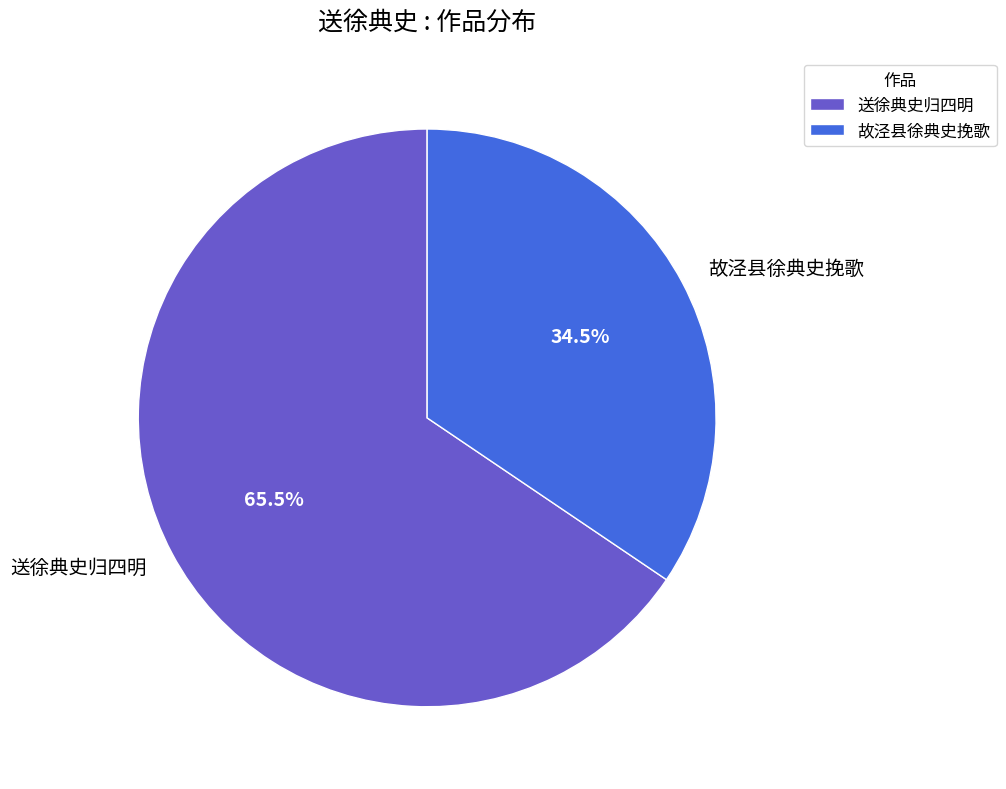

To the nearest percent, what is the difference between the largest and smallest slice percentages?

31%